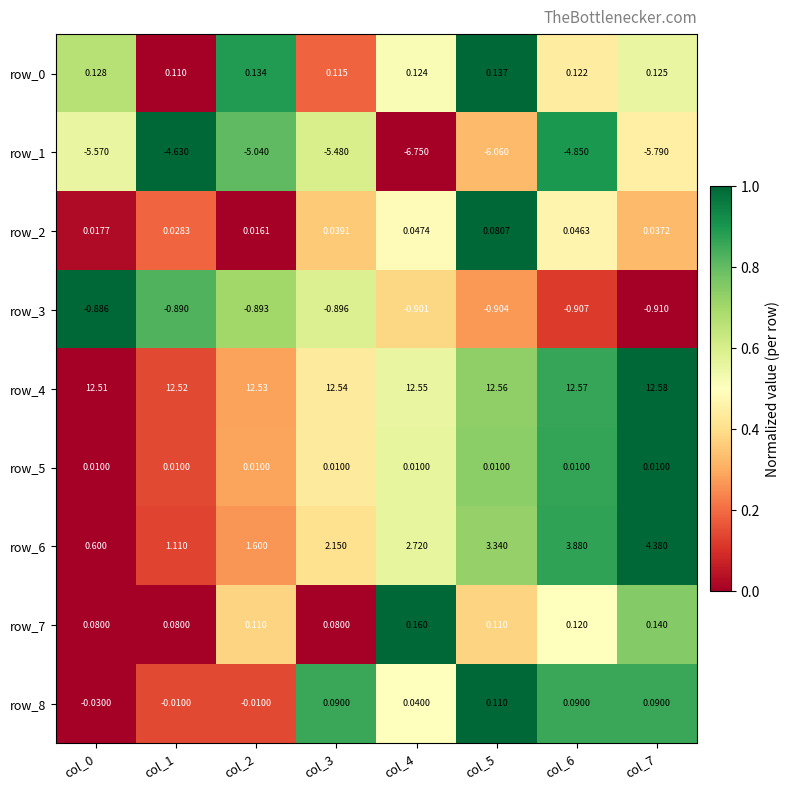

Between col_4 and col_6, which series saw the biggest shift?

row_1